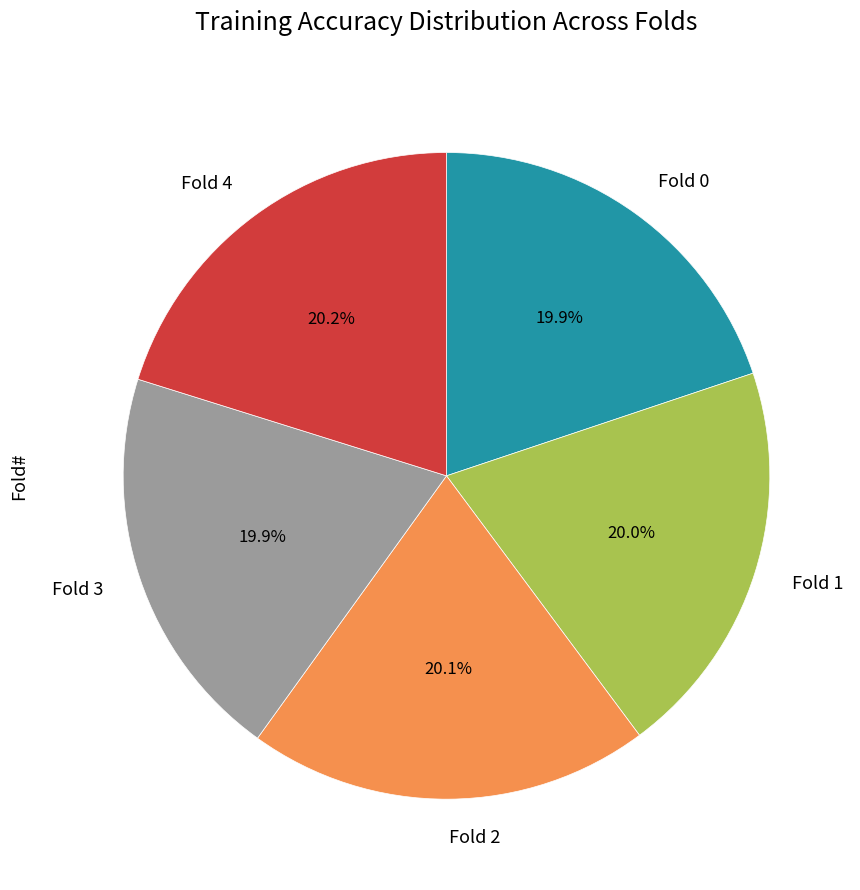

Is it true that Fold 0 is 20% of the pie?

True